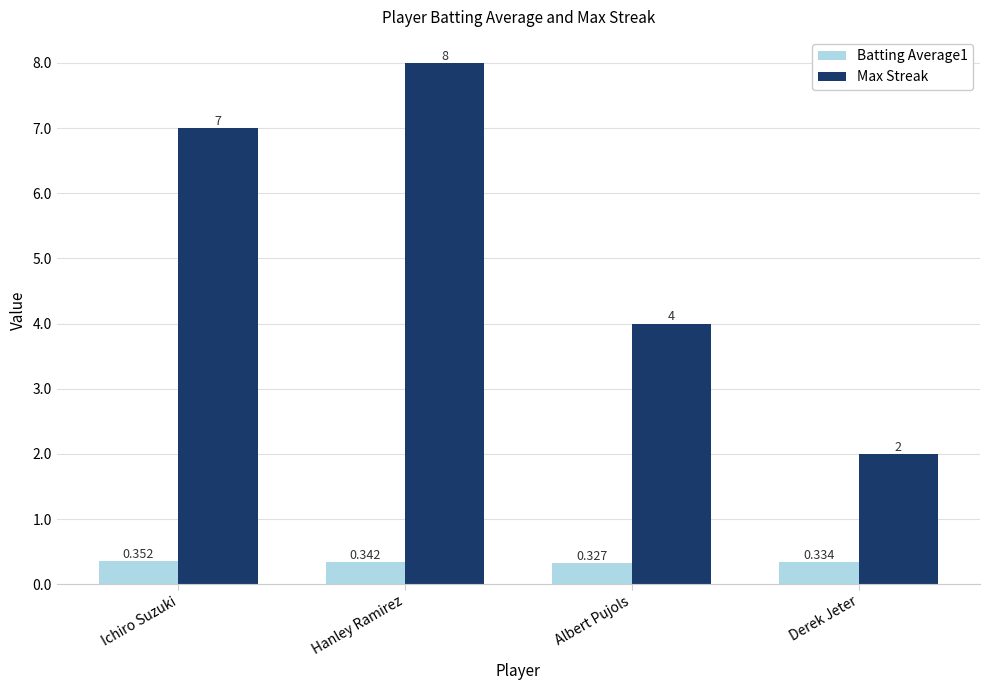

Which series changed the most between Ichiro Suzuki and Albert Pujols?

Max Streak